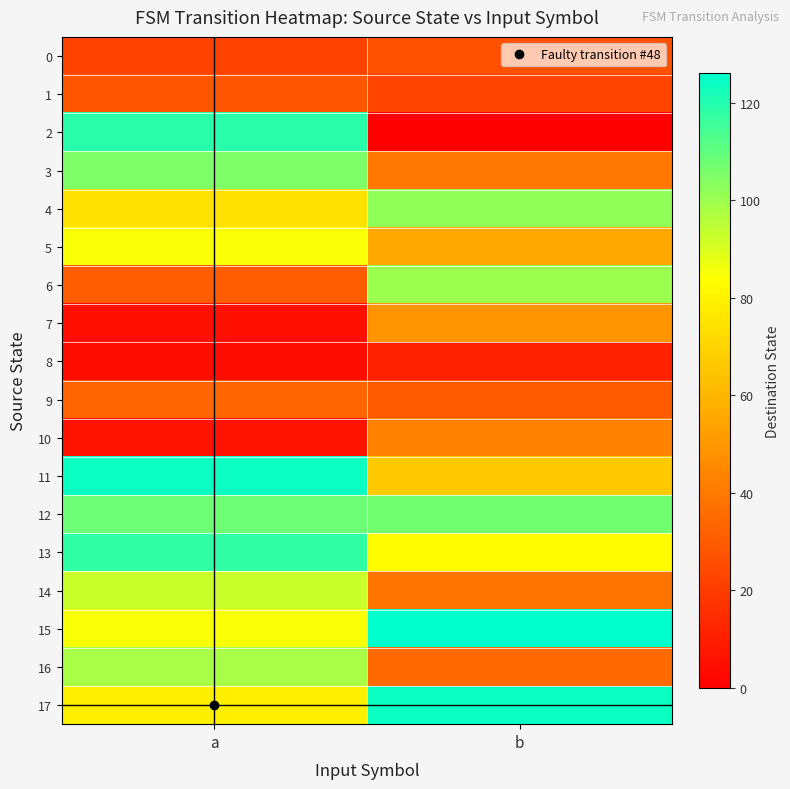

What is the difference between the highest and lowest values at b?

126